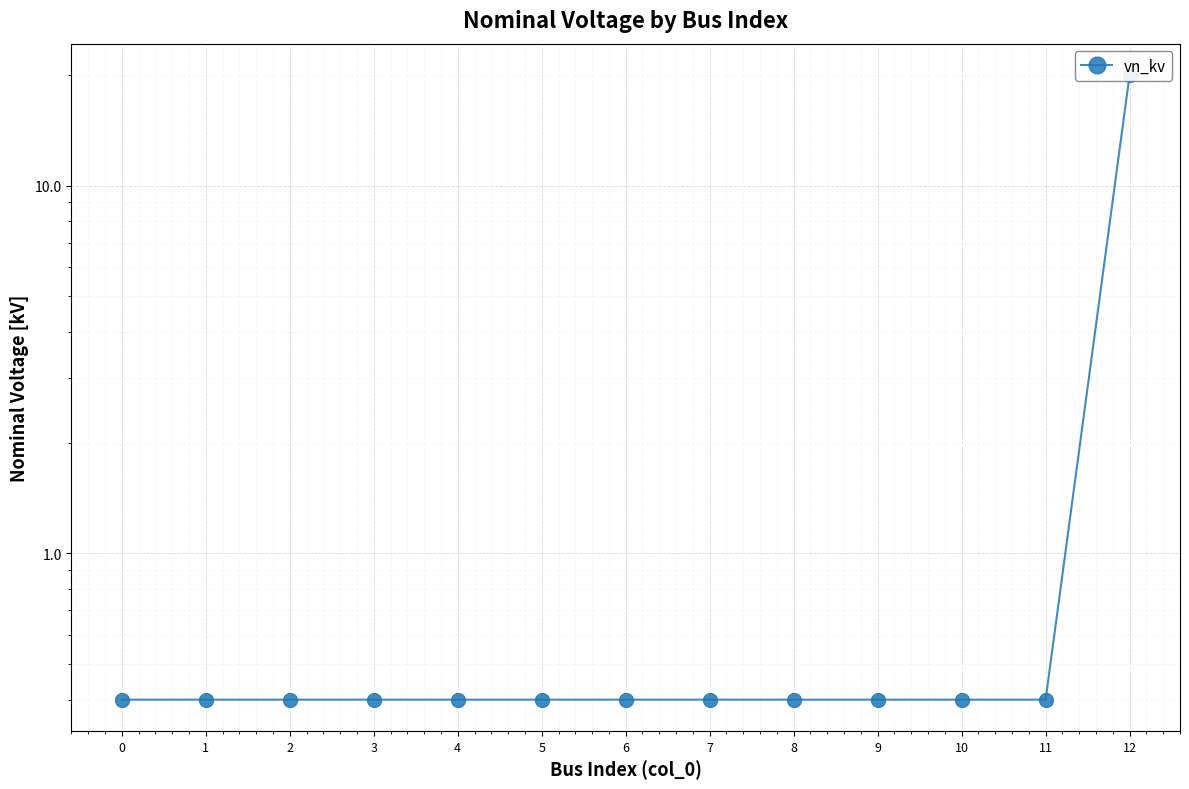

Reading left to right, transcribe all the data shown in this chart.

0.4	0.4	0.4	0.4	0.4	0.4	0.4	0.4	0.4	0.4	0.4	0.4	20.0